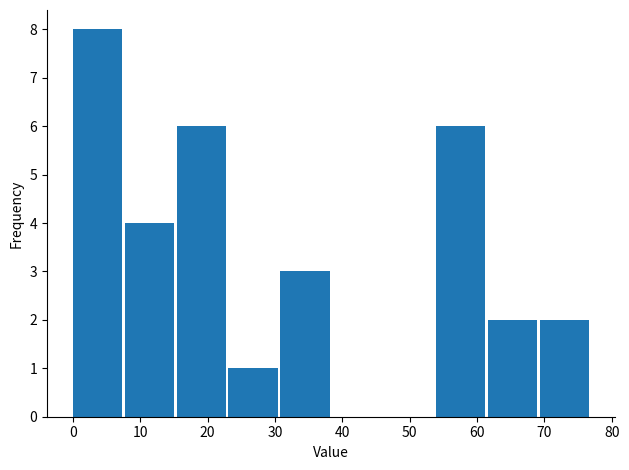

Reading left to right, transcribe this chart: for each bar, give the range it covers on the x-axis and its height. Neither the bar edges nor the heights are printed on the chart, so give them approximately, as read against the axes.

0.0 to 7.7: 8
7.7 to 15.4: 4
15.4 to 23.1: 6
23.1 to 30.8: 1
30.8 to 38.5: 3
38.5 to 46.2: 0
46.2 to 53.9: 0
53.9 to 61.6: 6
61.6 to 69.3: 2
69.3 to 77.0: 2